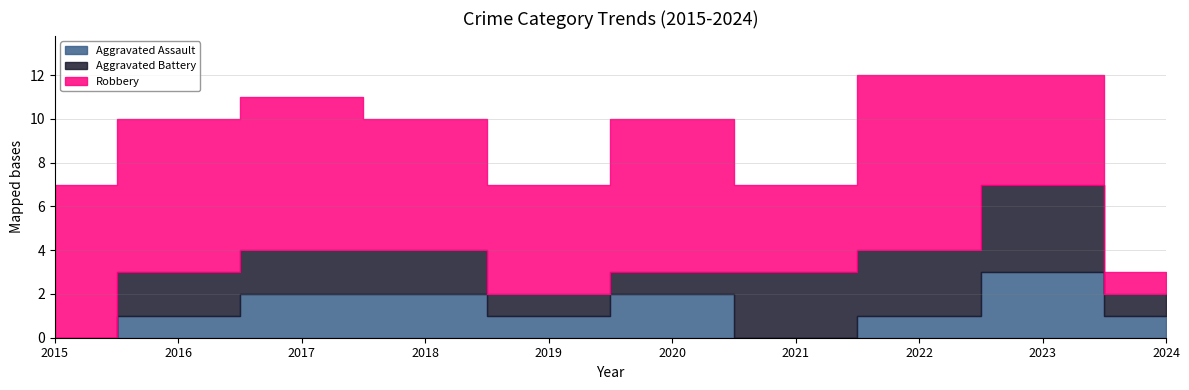

List the labels in order of Aggravated Assault value, smallest first.

2015, 2021, 2016, 2019, 2022, 2024, 2017, 2018, 2020, 2023